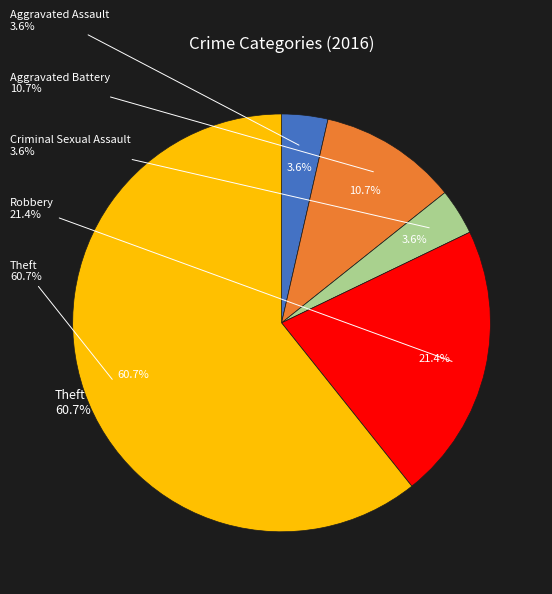

Which category accounts for the majority?

Theft